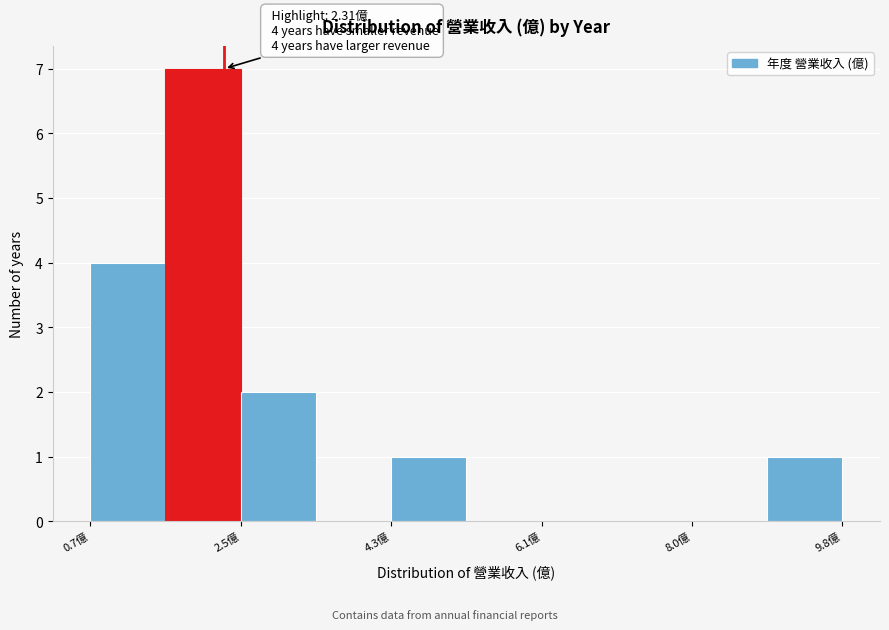

Over which range of the x-axis is the bar tallest?

1.6 to 2.6